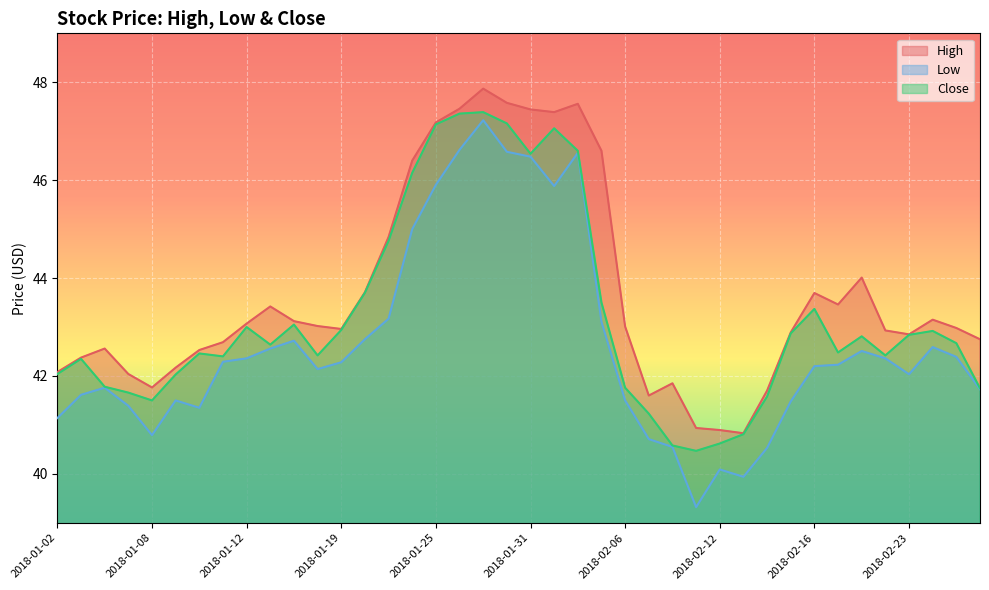

Reading right to left, list all the values displayed in this chart.

High: 42.8	43.0	43.1	42.9	42.9	44.0	43.5	43.7	42.9	41.7	40.8	40.9	40.9	41.9	41.6	43.0	46.6	47.6	47.4	47.4	47.6	47.9	47.5	47.2	46.4	44.8	43.7	43.0	43.0	43.1	43.4	43.1	42.7	42.5	42.2	41.8	42.0	42.6	42.4	42.1
Low: 41.7	42.4	42.6	42.0	42.4	42.5	42.2	42.2	41.5	40.5	39.9	40.1	39.3	40.5	40.7	41.5	43.1	46.6	45.9	46.5	46.6	47.2	46.6	45.9	45.0	43.2	42.8	42.3	42.1	42.7	42.6	42.4	42.3	41.4	41.5	40.8	41.4	41.8	41.6	41.1
Close: 41.8	42.7	42.9	42.8	42.4	42.8	42.5	43.4	42.9	41.6	40.8	40.6	40.5	40.6	41.2	41.8	43.5	46.6	47.1	46.5	47.2	47.4	47.4	47.1	46.1	44.8	43.7	42.9	42.4	43.0	42.6	43.0	42.4	42.5	42.0	41.5	41.7	41.8	42.4	42.0